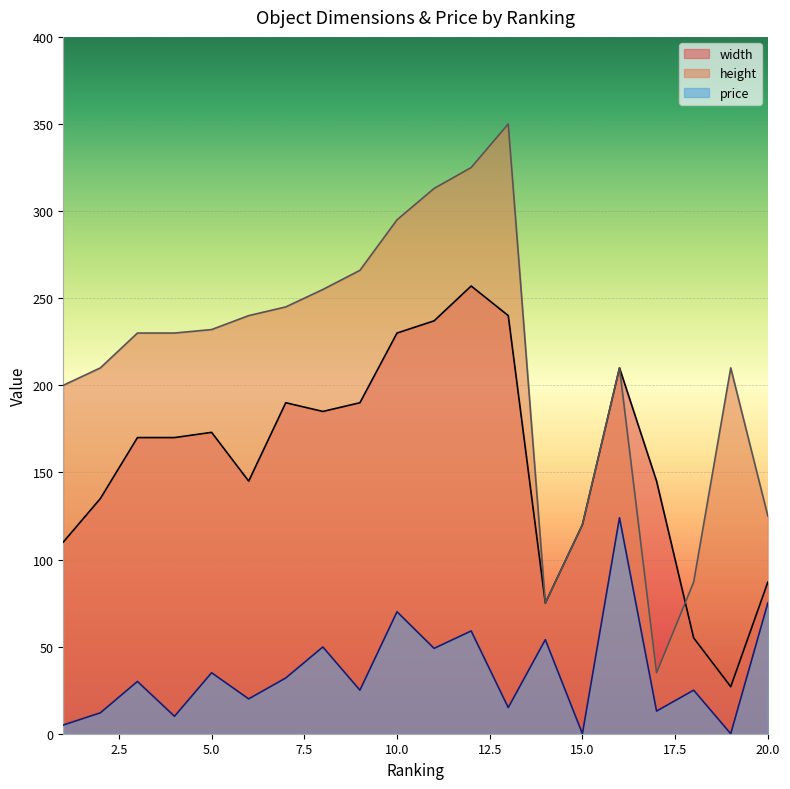

How many interior local valleys does the width series have?

4